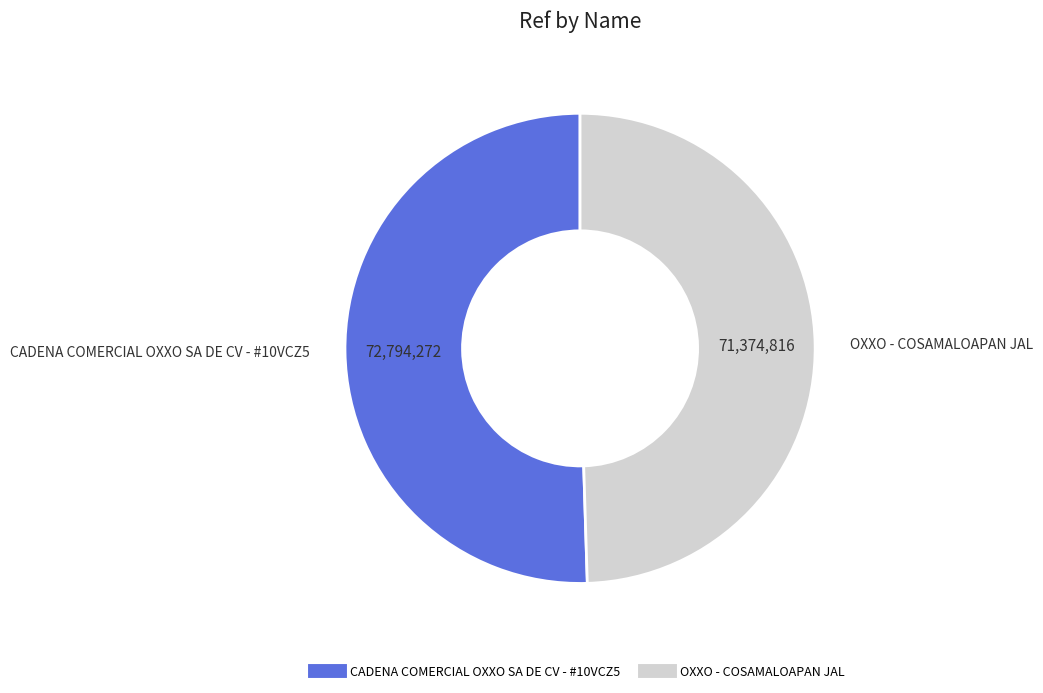

True or false: OXXO - COSAMALOAPAN JAL accounts for 50% of the total.

True